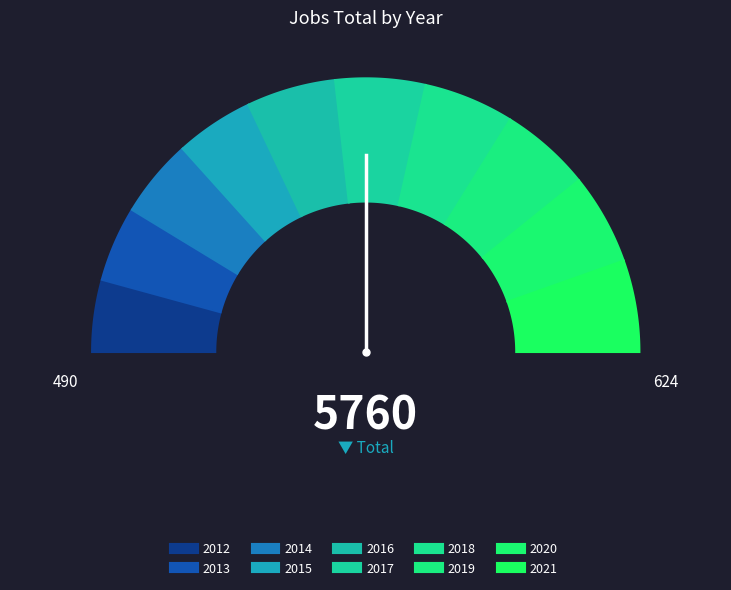

How many slices are in this pie chart?

10